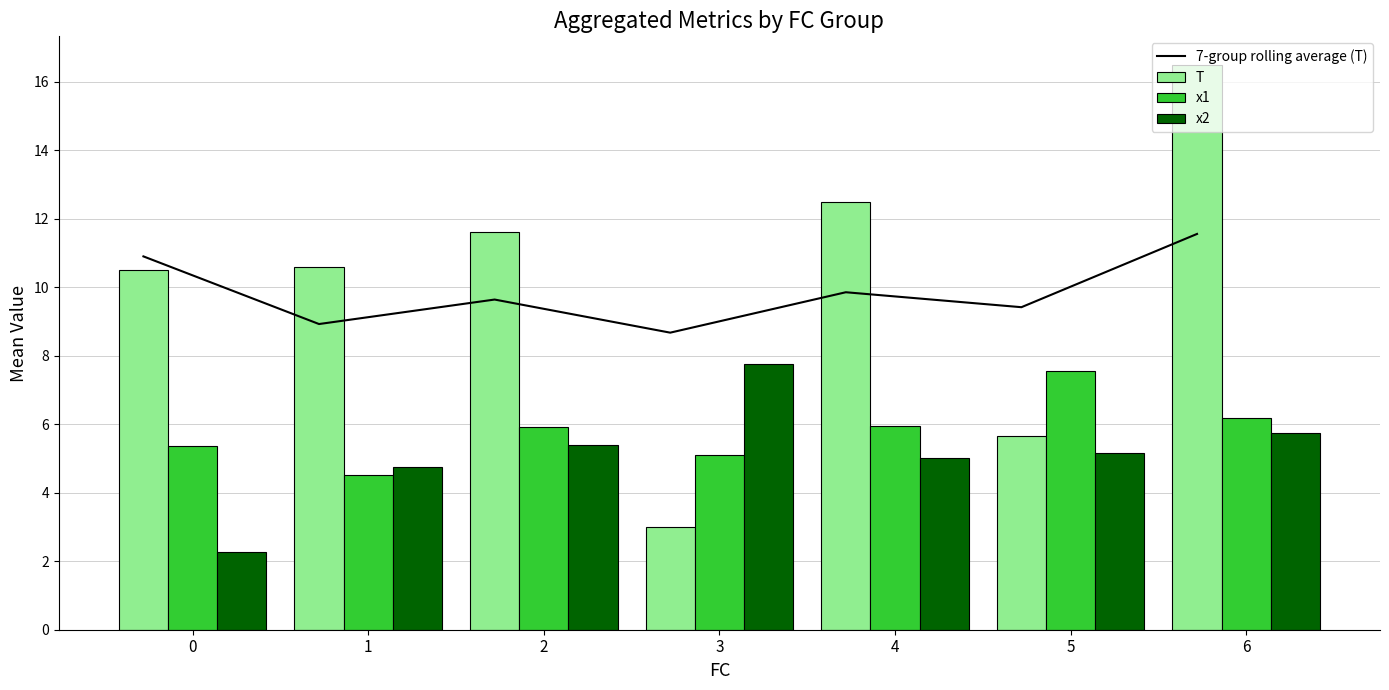

List the labels in order of T value, largest first.

6, 4, 2, 1, 0, 5, 3